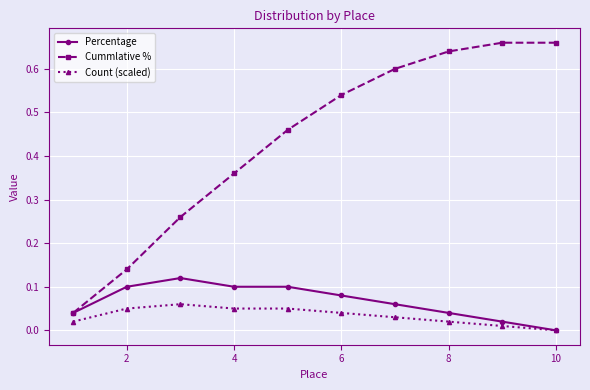

Which series has the largest total across all categories?

Cummlative %